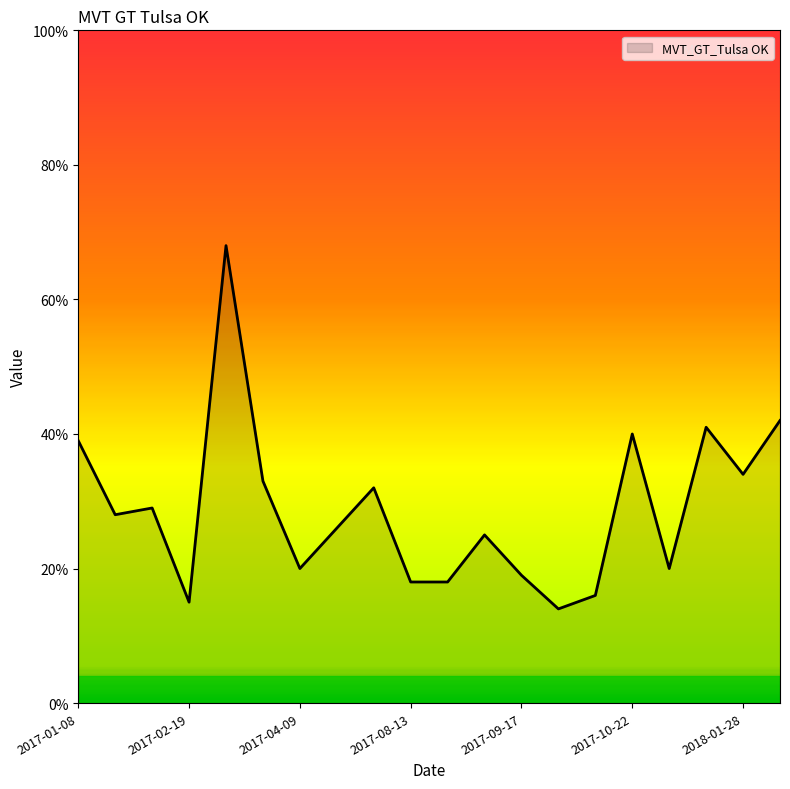

How many lines are shown in the chart?

1